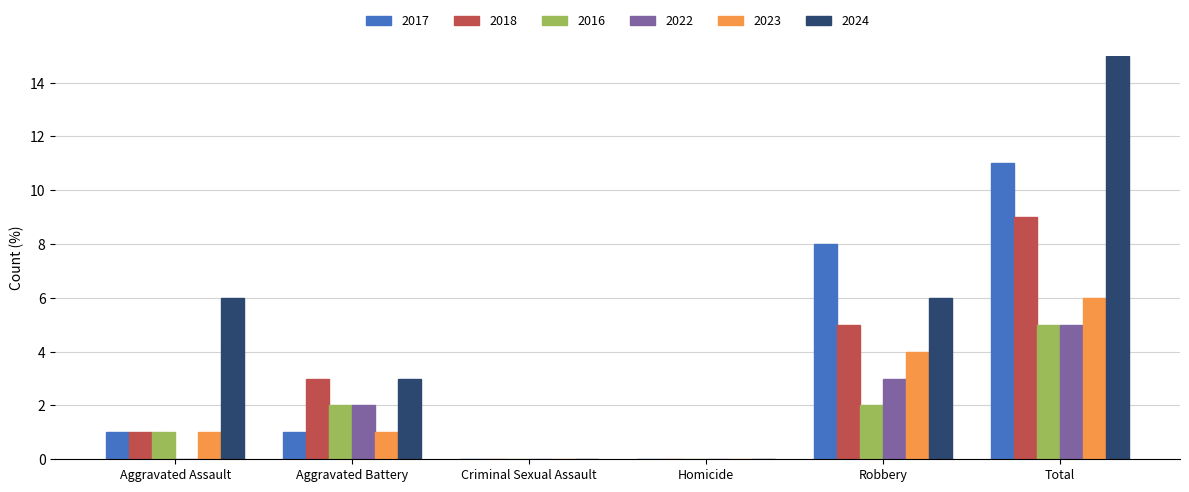

True or false: 2017 has a value of 1 at Aggravated Battery.

True